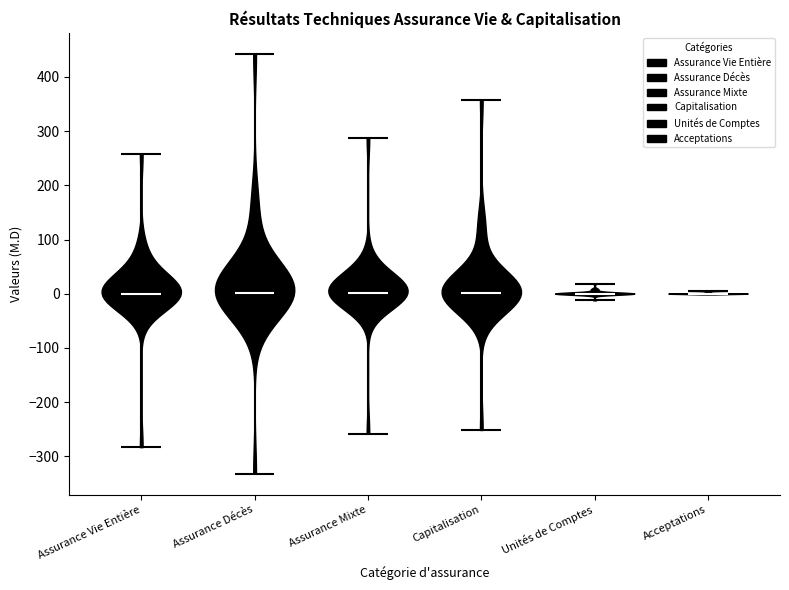

Reading left to right, read every violin against the y-axis: where its median line is, and the lowest and highest points it reaches. The values are not printed on the chart, so give them approximately, as read against the axis.

Assurance Vie Entière: median line 0, lowest point -280, highest point 260
Assurance Décès: median line 0, lowest point -330, highest point 440
Assurance Mixte: median line 0, lowest point -260, highest point 290
Capitalisation: median line 0, lowest point -250, highest point 360
Unités de Comptes: median line 0, lowest point -10, highest point 20
Acceptations: median line 0, lowest point 0, highest point 10